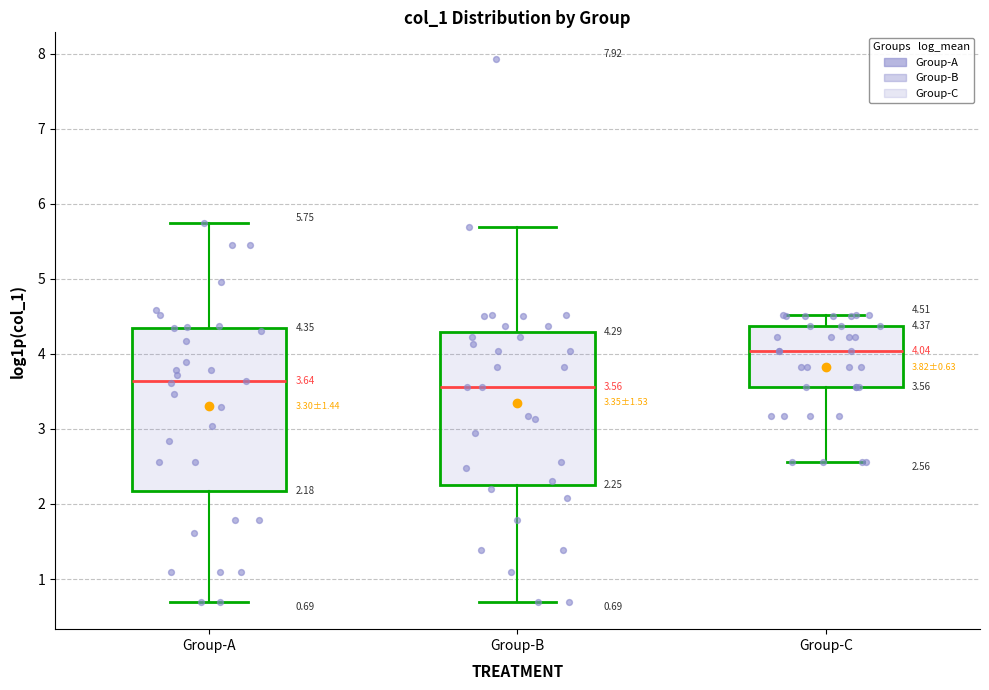

Comparing the boxes themselves (not the whiskers), which one is the tallest?

Group-A